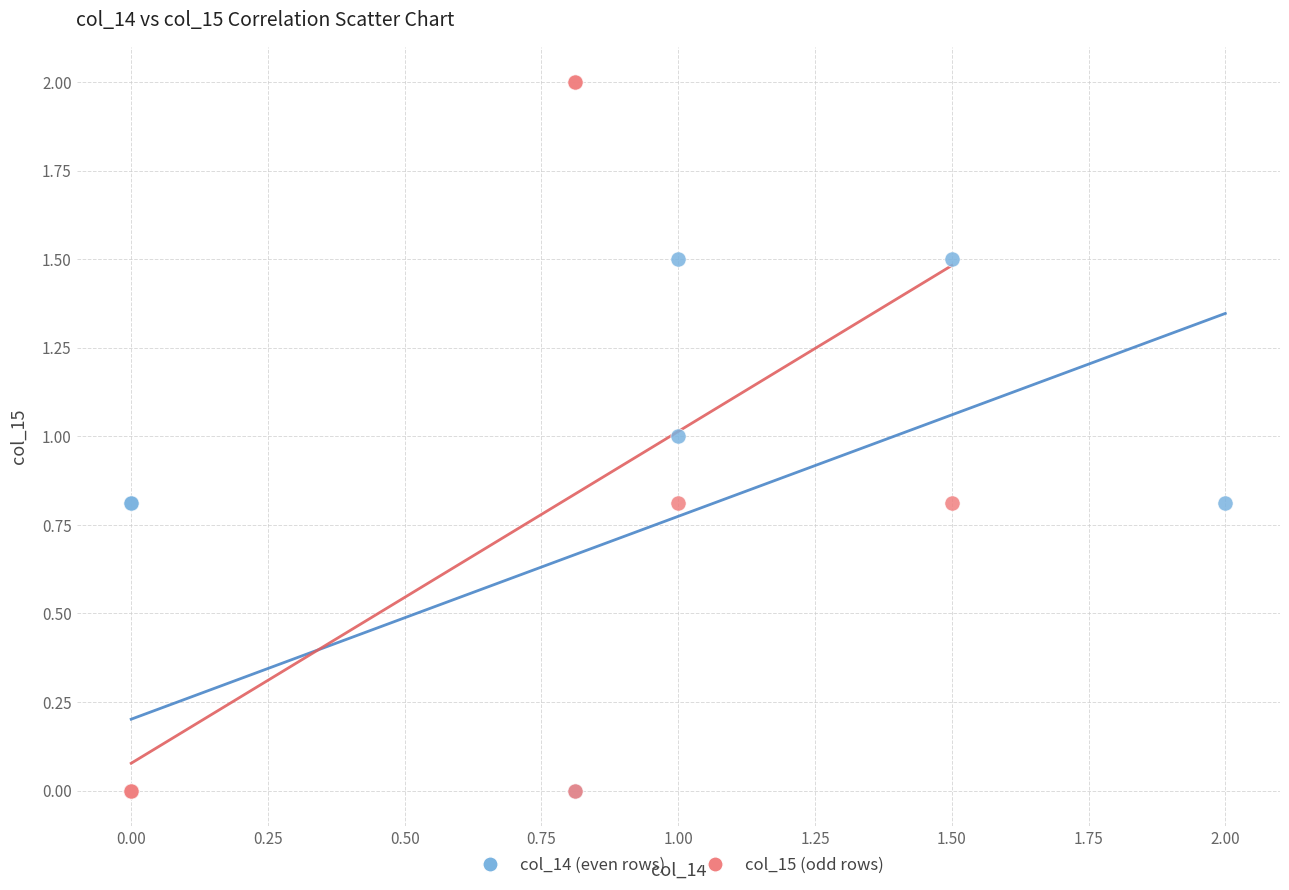

What are all the series names shown in the legend?

col_14 (even rows), col_15 (odd rows)